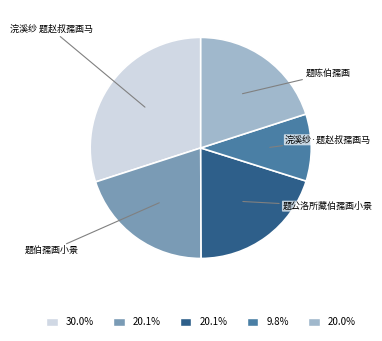

Count the number of slices in the pie.

5